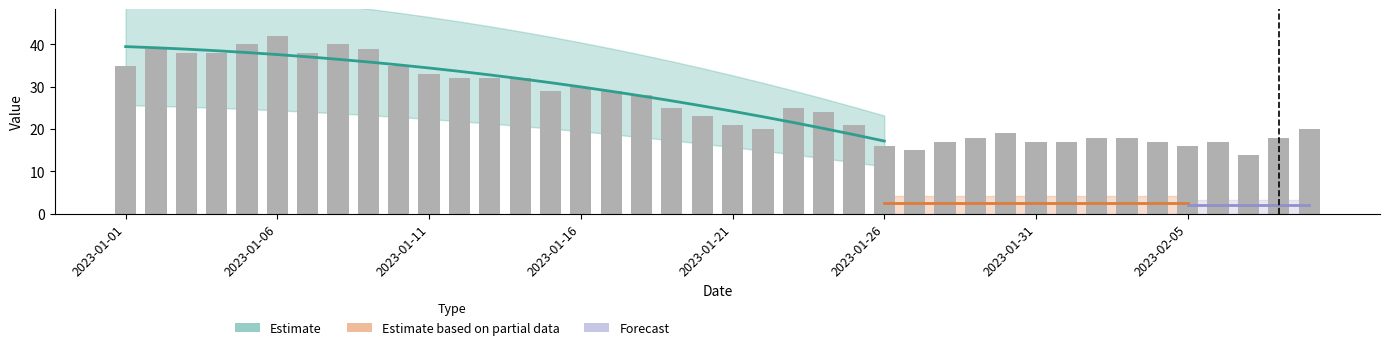

Are the bars grouped side by side (vs. stacked)?

No